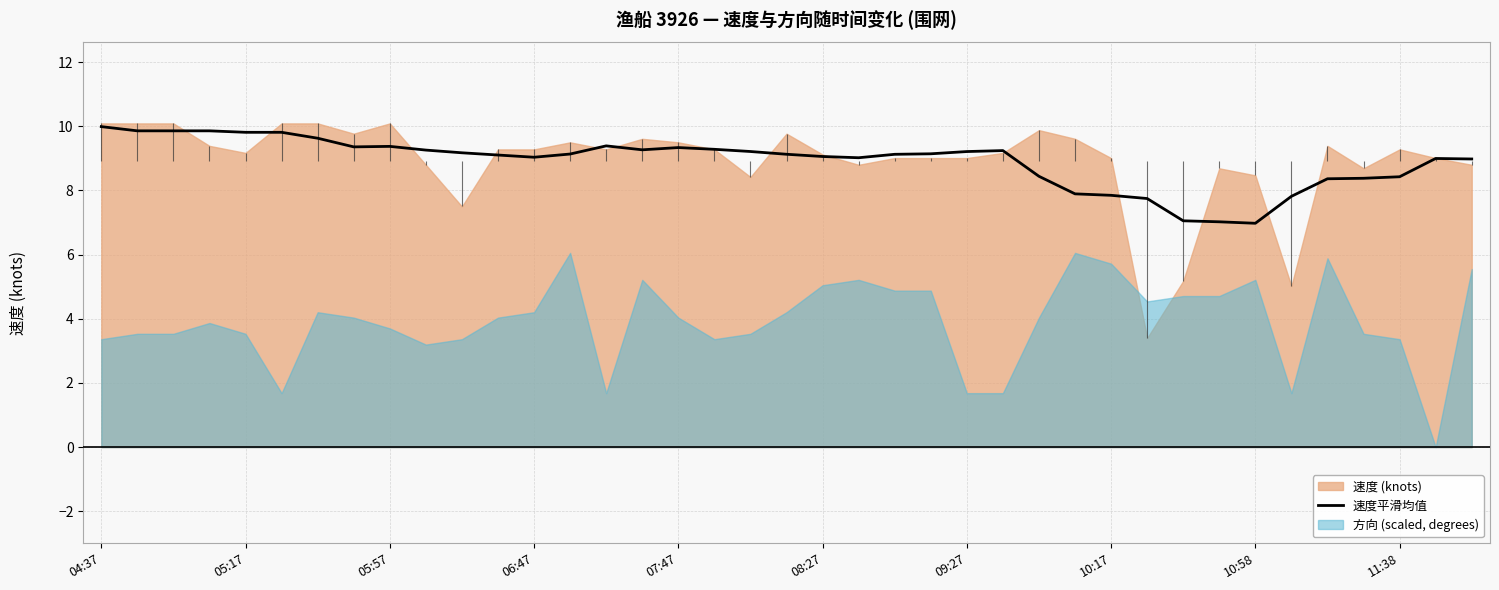

Which has a higher value, 29 or 38?

38